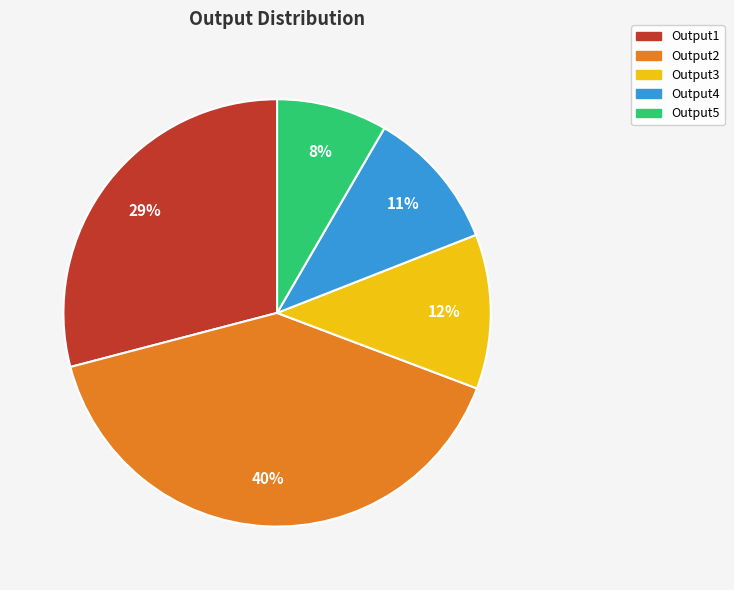

How many segments does this pie chart have?

5